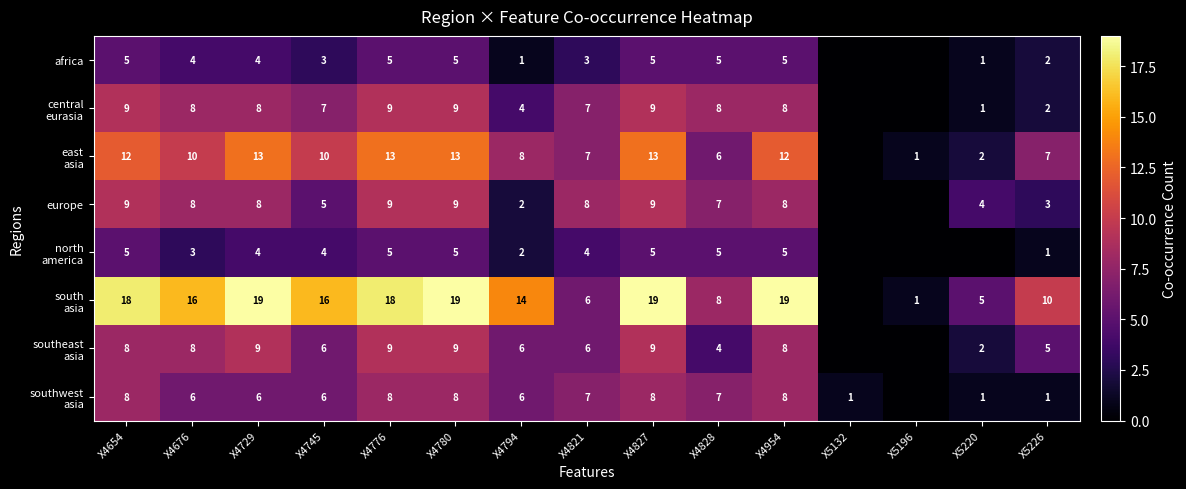

What is the difference between the highest and lowest values at X4827?

14